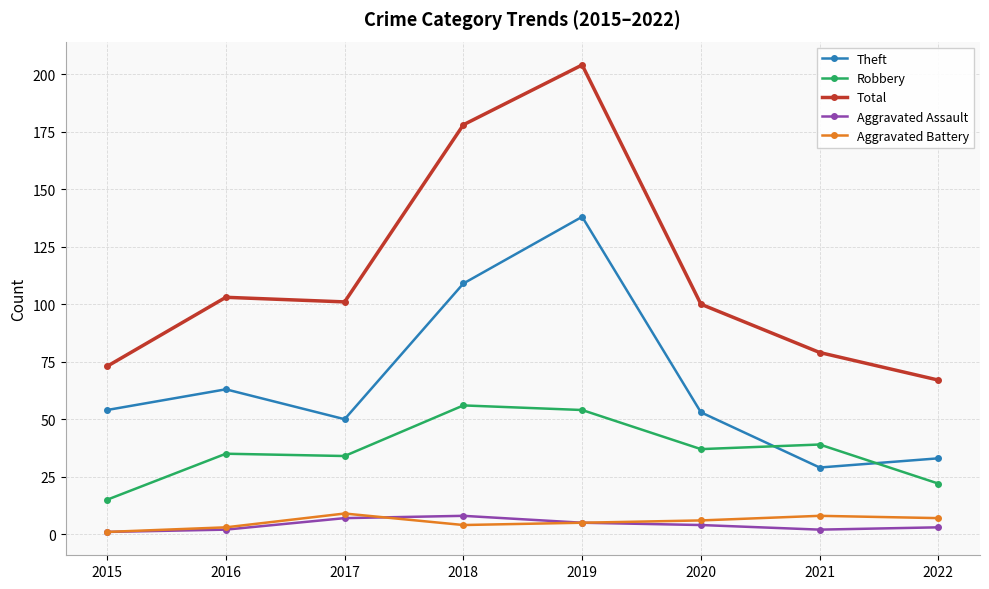

Reading left to right, extract all data points from this chart.

Theft: 2015=54	2016=63	2017=50	2018=109	2019=138	2020=53	2021=29	2022=33
Robbery: 2015=15	2016=35	2017=34	2018=56	2019=54	2020=37	2021=39	2022=22
Total: 2015=73	2016=103	2017=101	2018=178	2019=204	2020=100	2021=79	2022=67
Aggravated Assault: 2015=1	2016=2	2017=7	2018=8	2019=5	2020=4	2021=2	2022=3
Aggravated Battery: 2015=1	2016=3	2017=9	2018=4	2019=5	2020=6	2021=8	2022=7